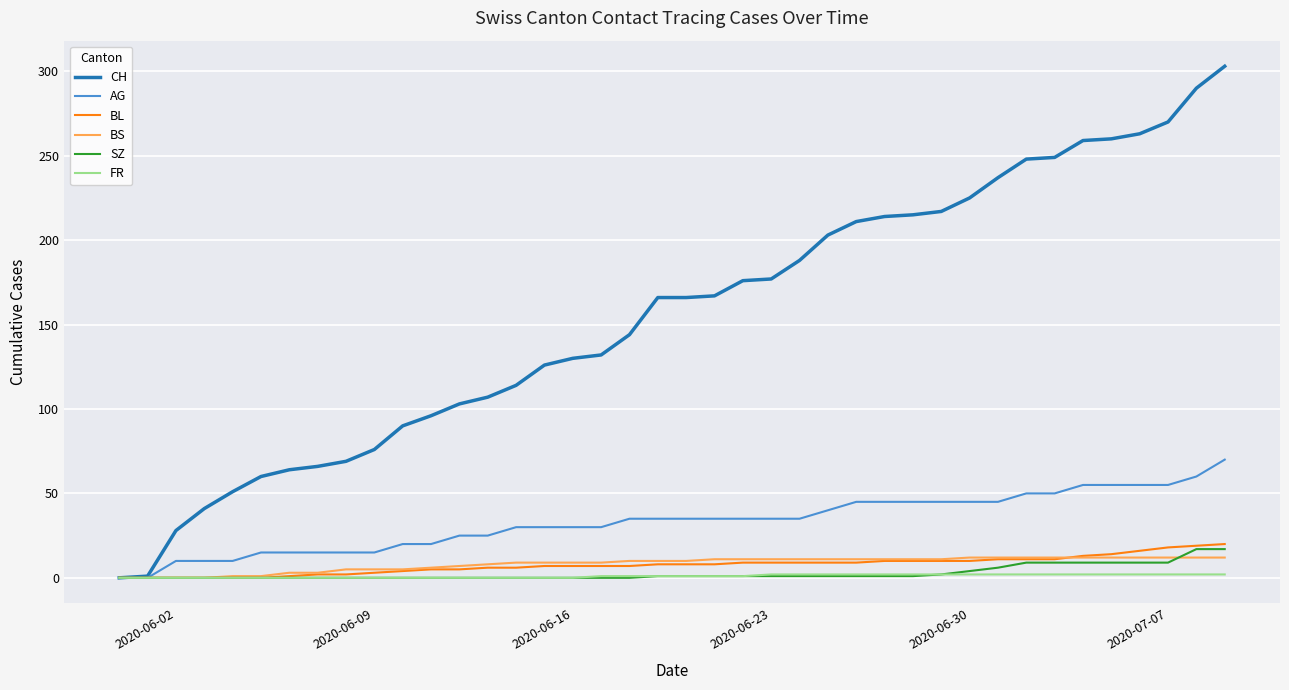

Which series has the largest total across all categories?

CH